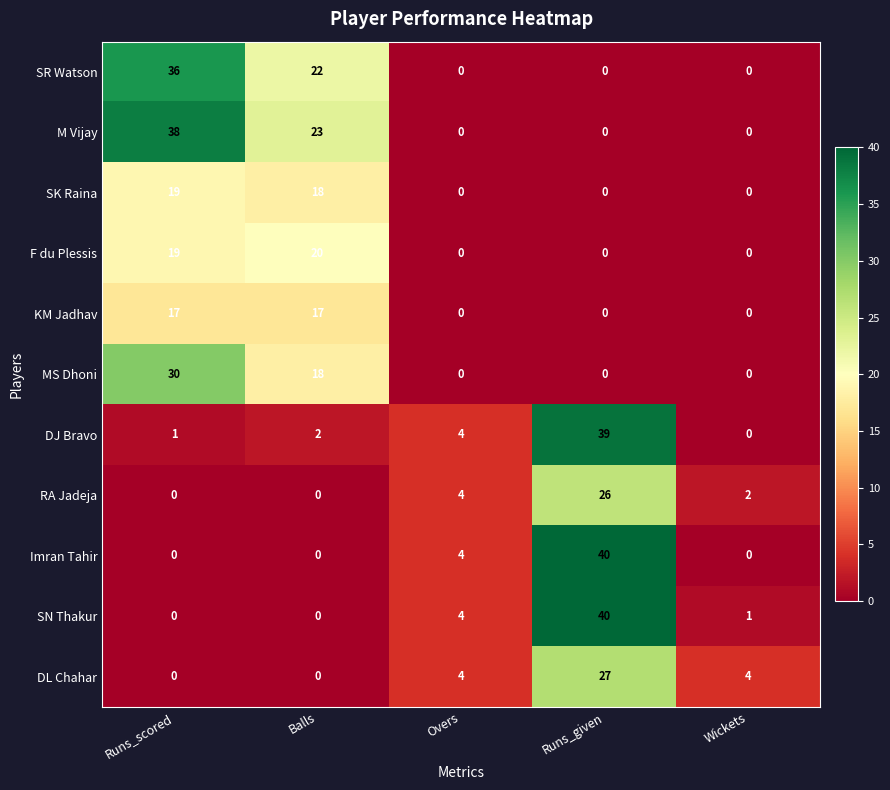

Is it true that Imran Tahir equals 24 at Balls?

False